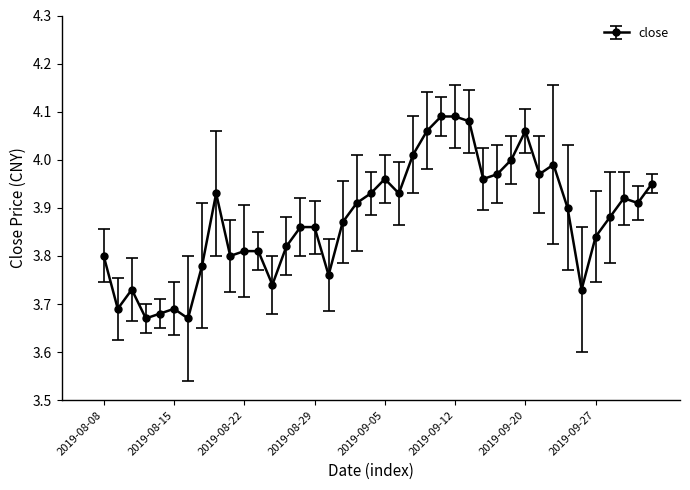

True or false: there are more than 2 points higher than both neighbors.

True